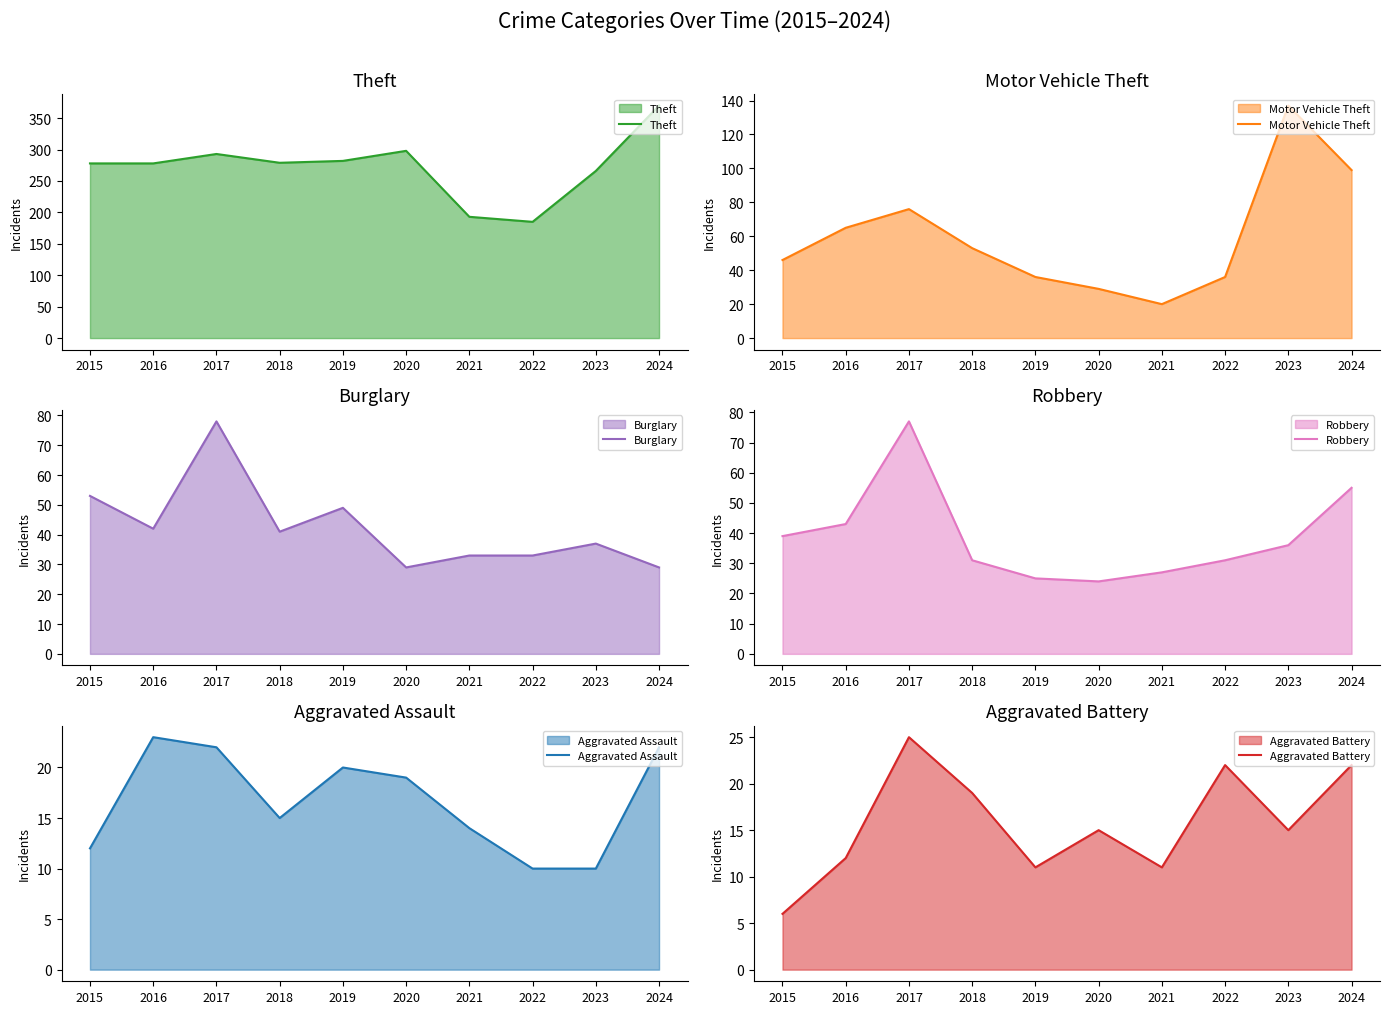

What is the minimum value shown in the chart?

6